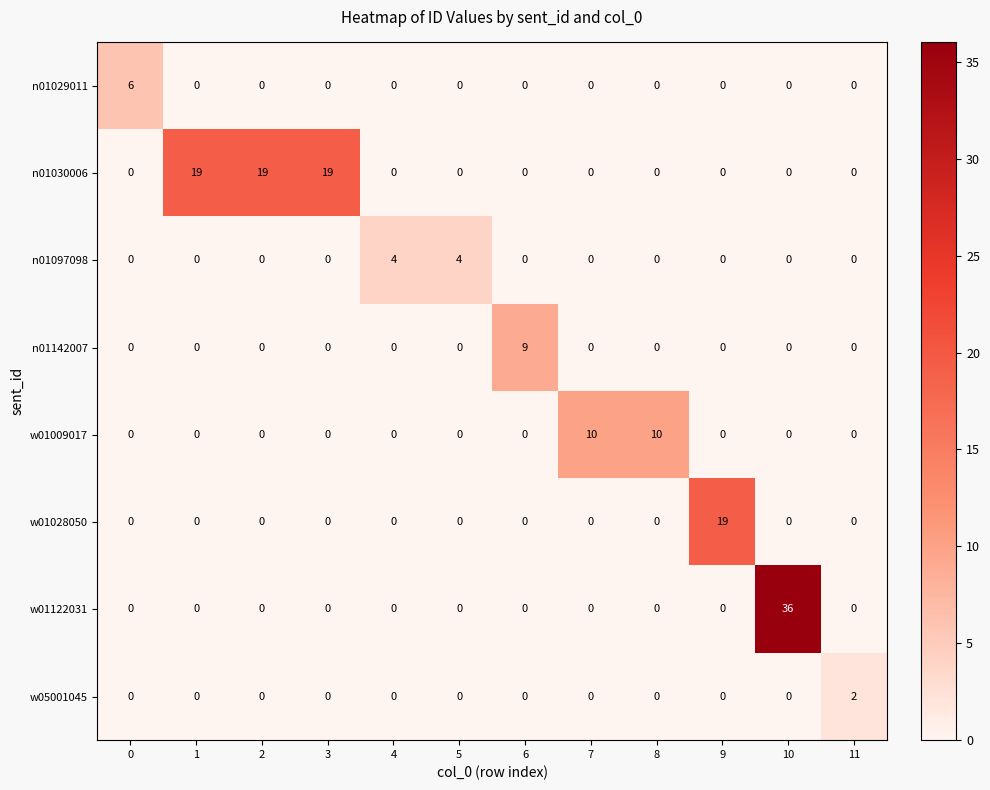

Which series has the largest total across all categories?

n01030006